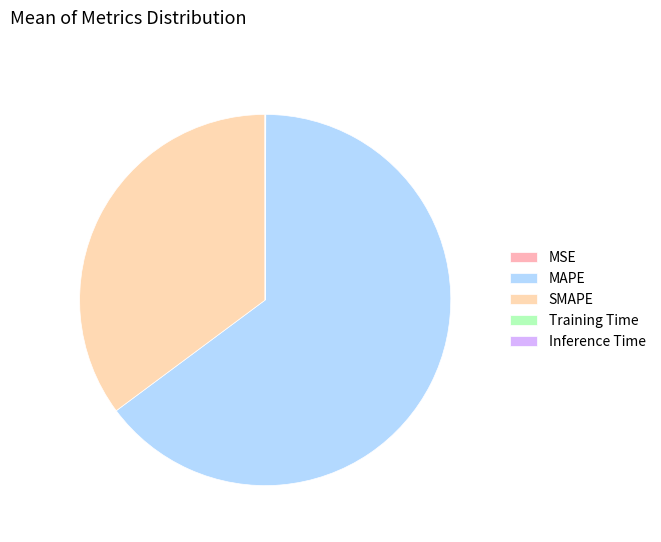

Which category has the smallest portion of the pie?

Training Time